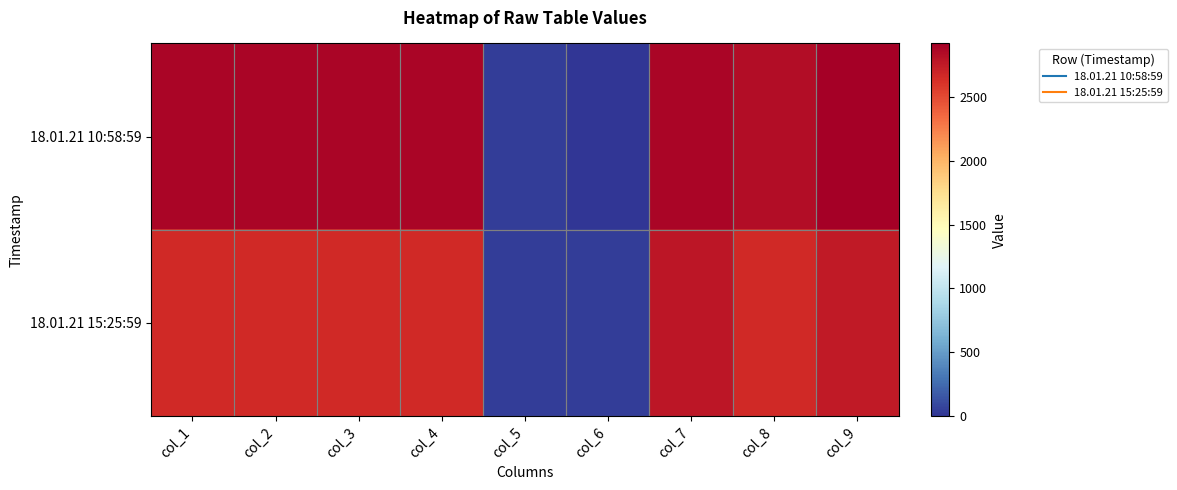

Which category has the highest value across all series?

col_9